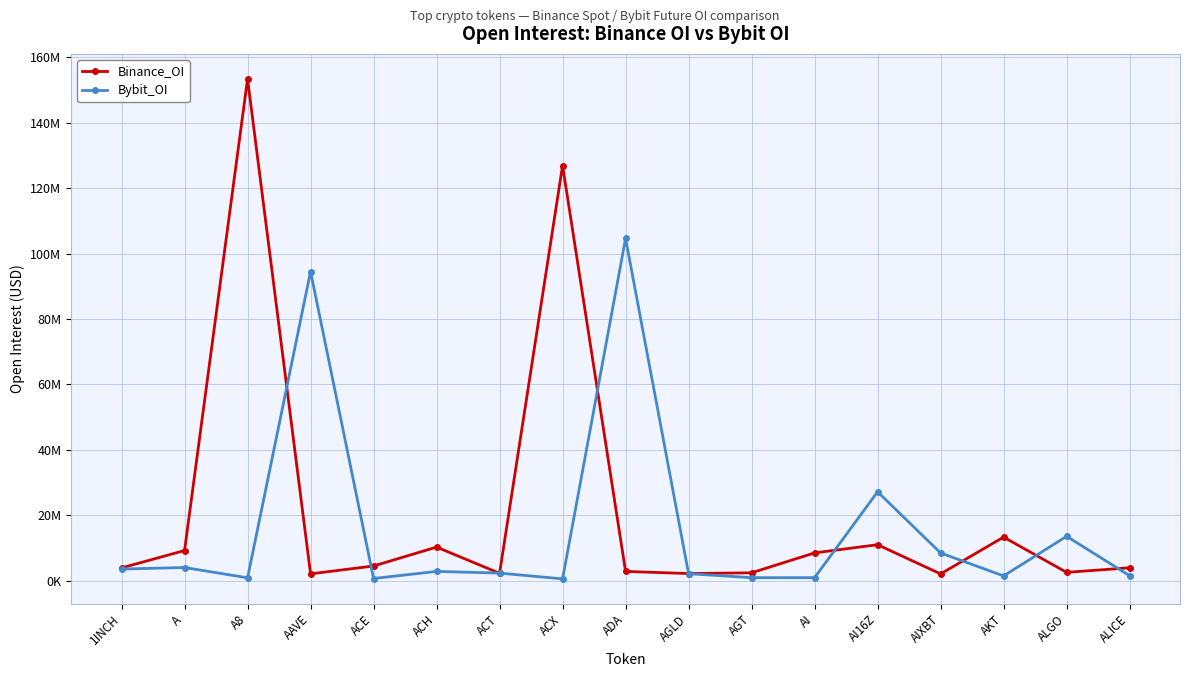

Is this an area chart (filled region under the line)?

No